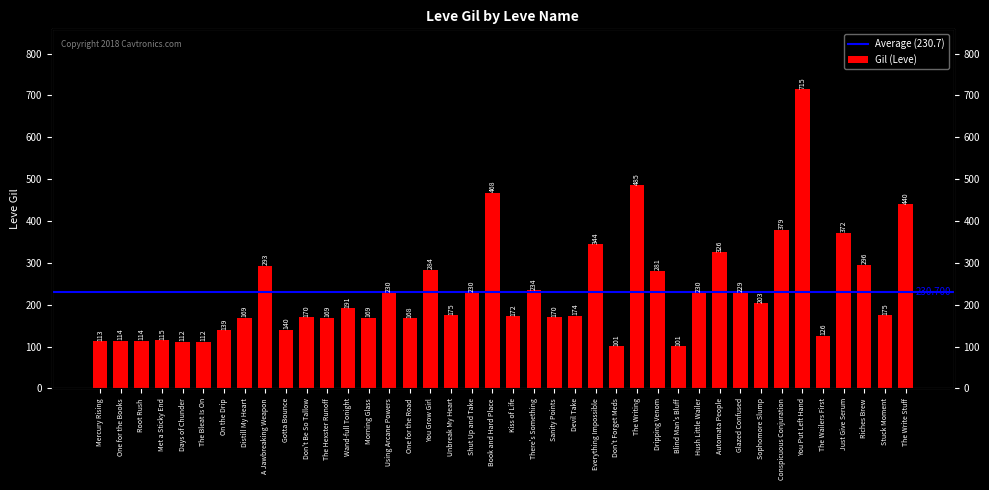

What is the sum of the values at Using Arcane Powers and Devil Take?

404